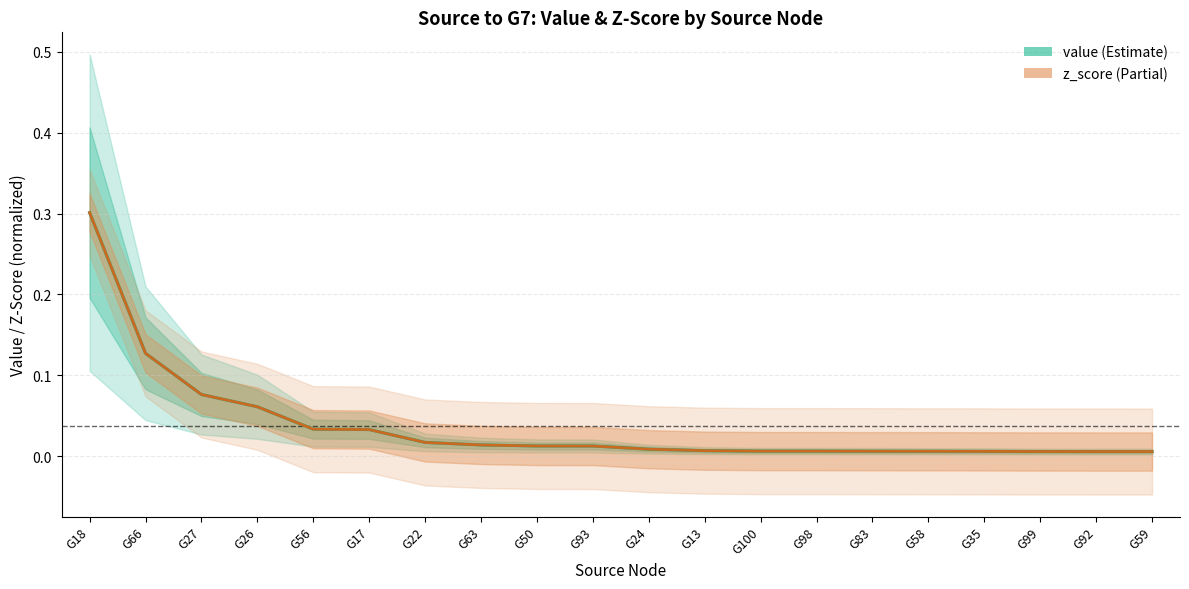

Reading left to right, transcribe all the data shown in this chart.

value (Estimate): G18=0.3	G66=0.1	G27=0.1	G26=0.1	G56=0.0	G17=0.0	G22=0.0	G63=0.0	G50=0.0	G93=0.0	G24=0.0	G13=0.0	G100=0.0	G98=0.0	G83=0.0	G58=0.0	G35=0.0	G99=0.0	G92=0.0	G59=0.0
z_score (Partial): G18=0.3	G66=0.1	G27=0.1	G26=0.1	G56=0.0	G17=0.0	G22=0.0	G63=0.0	G50=0.0	G93=0.0	G24=0.0	G13=0.0	G100=0.0	G98=0.0	G83=0.0	G58=0.0	G35=0.0	G99=0.0	G92=0.0	G59=0.0